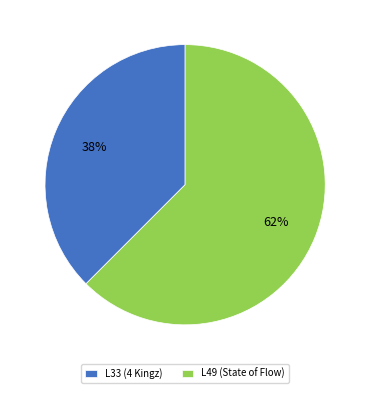

To the nearest percent, what is the average slice percentage?

50%